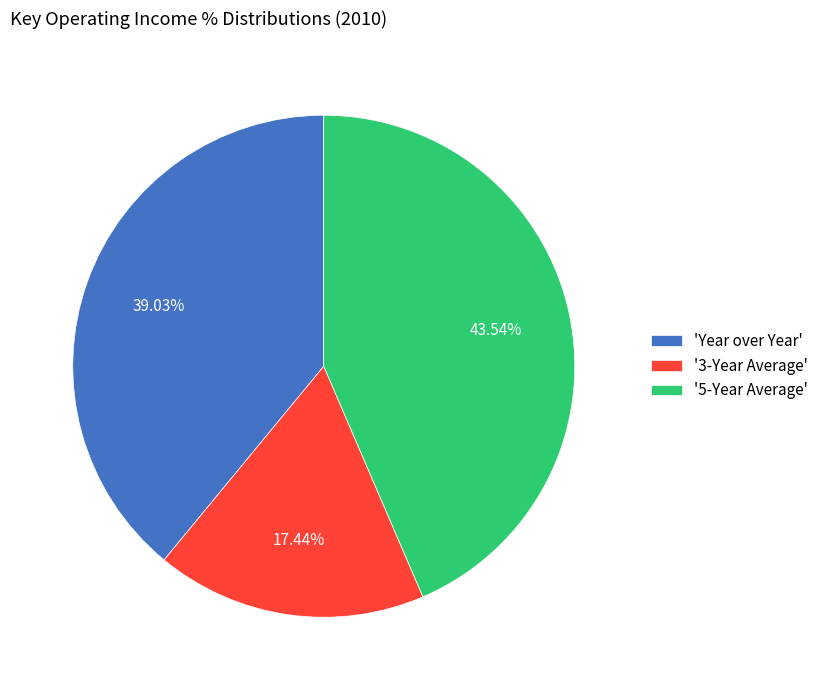

Approximately how many times larger is the value at '3-Year Average' compared to 'Year over Year'?

0.4